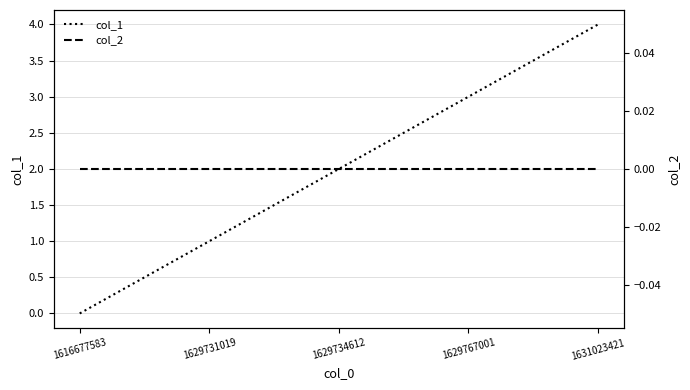

What is the difference between the highest and lowest values at 1629734612?

2